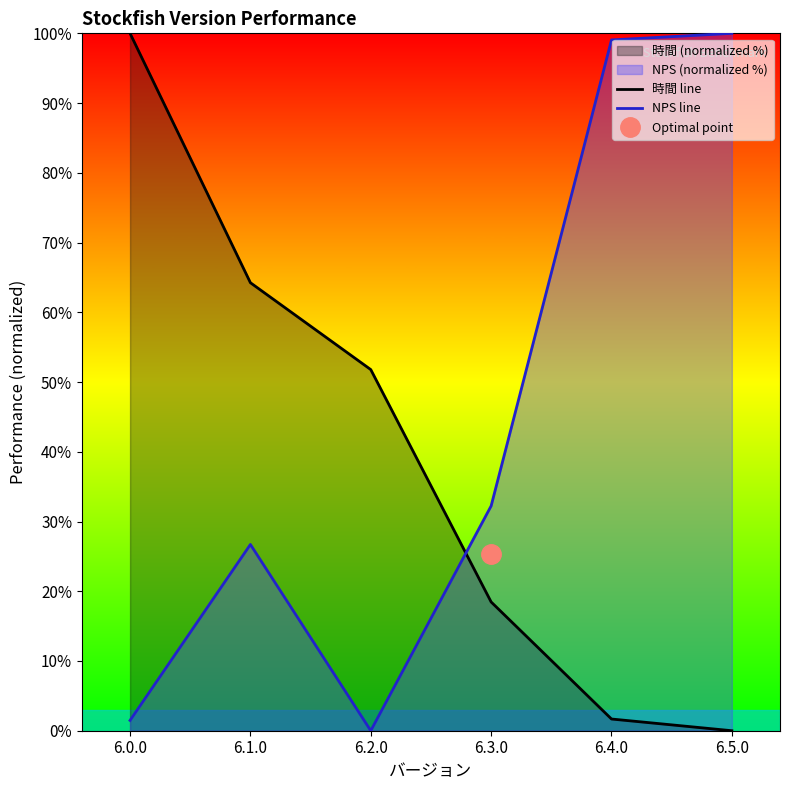

Reading right to left, what are all the values shown in this chart?

時間 line: 0.0	1.7	18.5	51.8	64.2	100.0
NPS line: 100.0	99.1	32.2	0.0	26.7	1.5